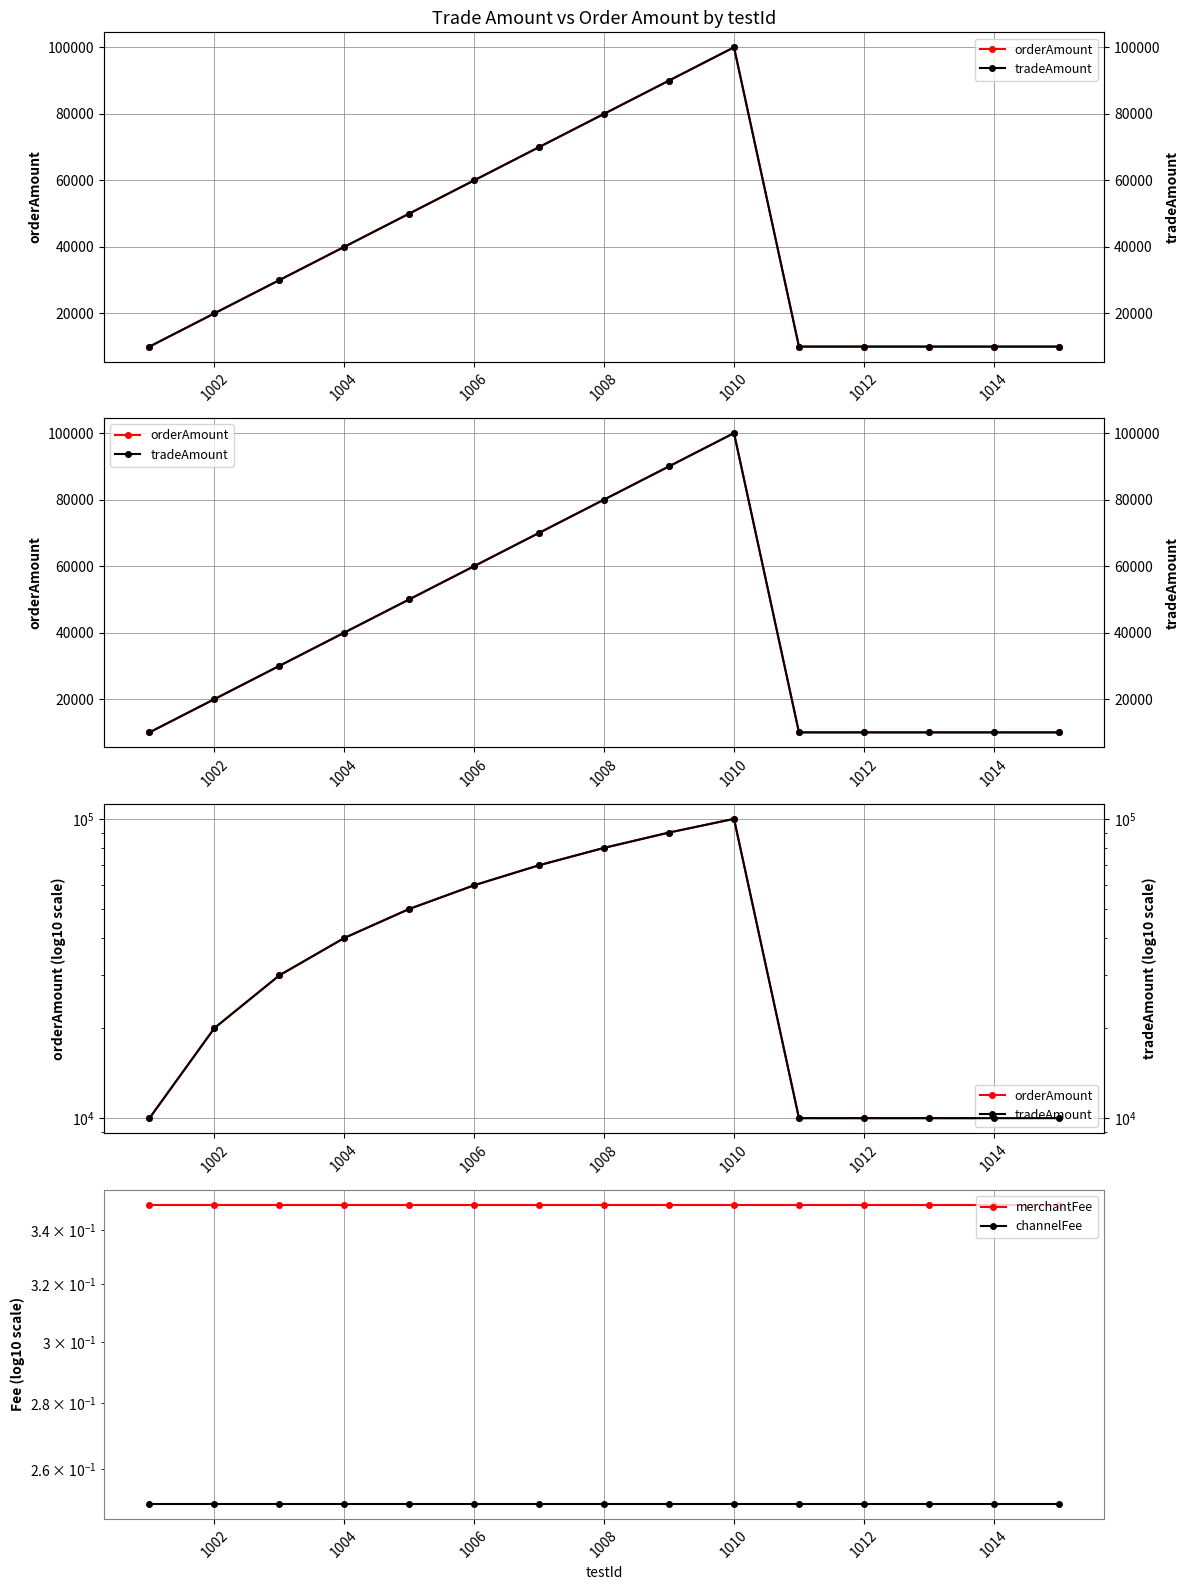

What is the sum of all merchantFee values?

5.2